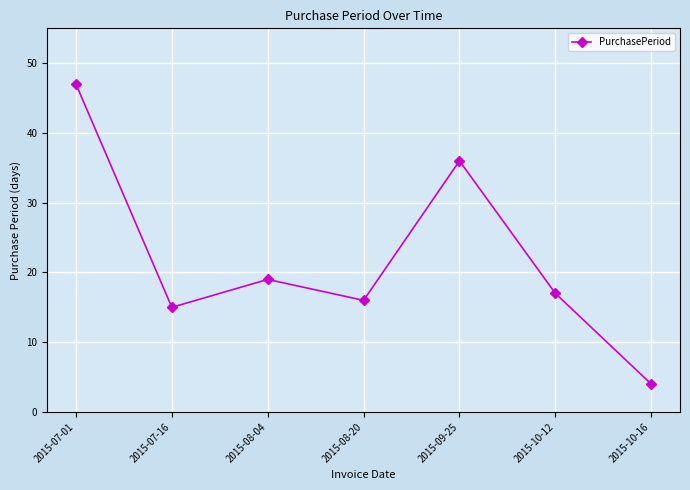

How many lines are shown in the chart?

1